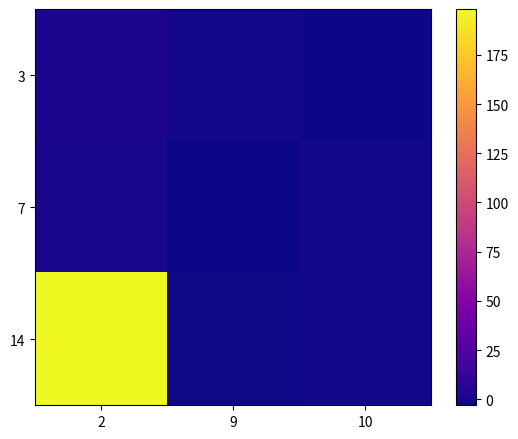

What is the smallest value displayed?

-3.1